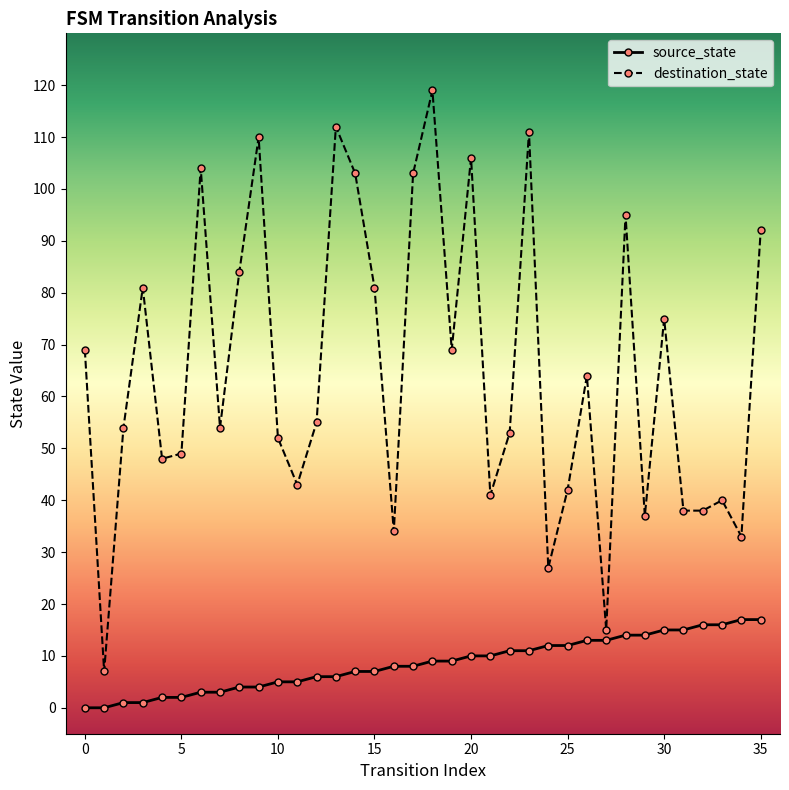

Rank the series by their maximum value, from highest to lowest.

destination_state, source_state